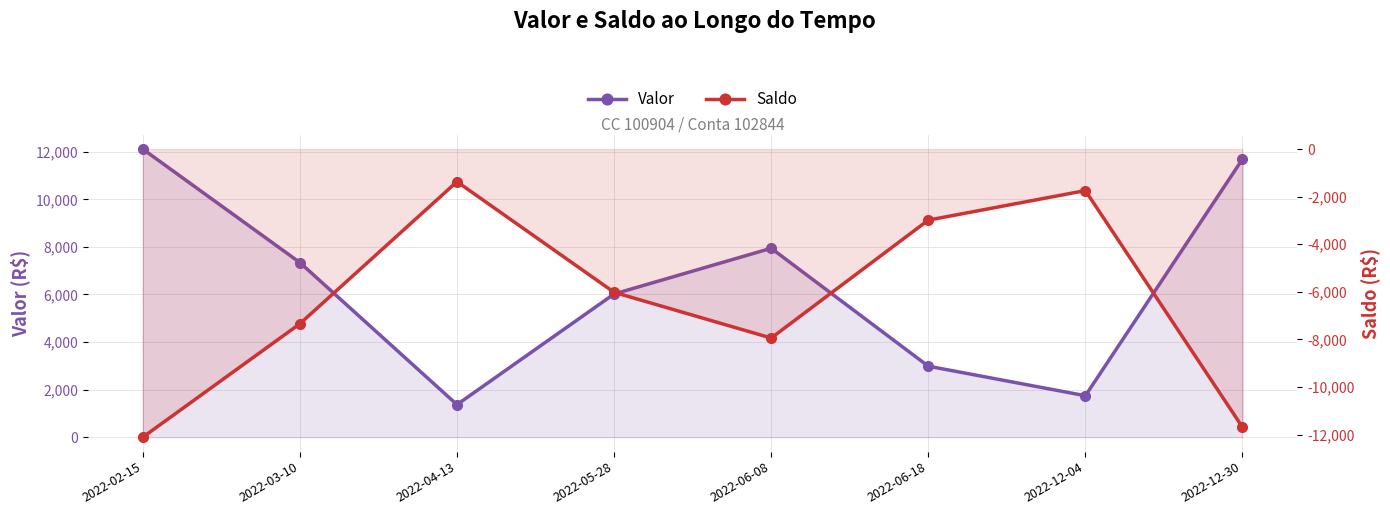

Does the chart display data point markers on the line(s)?

Yes